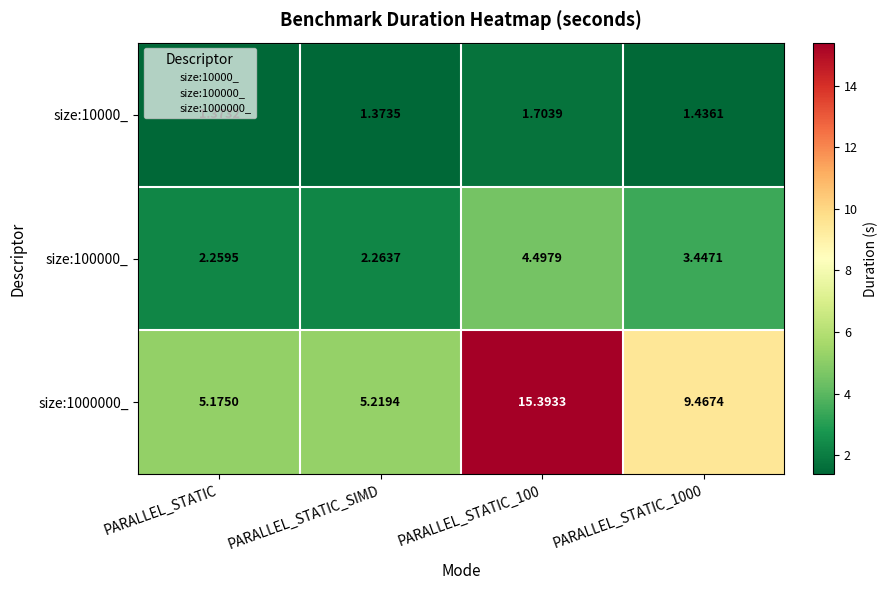

Rank the series by their maximum value, from highest to lowest.

size:1000000_, size:100000_, size:10000_